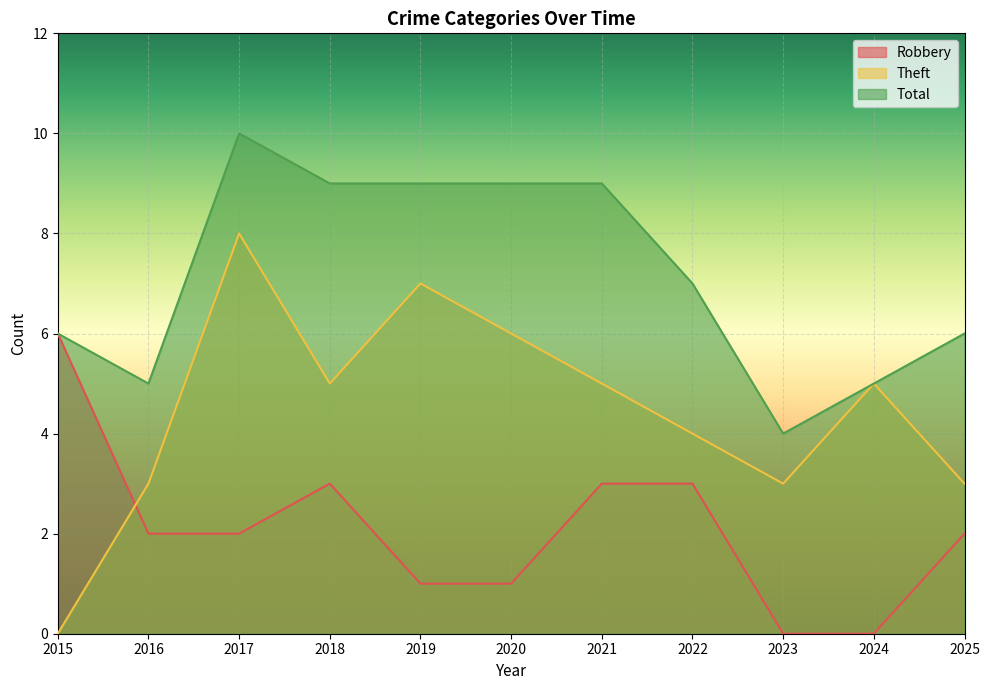

Reading left to right, list all the values displayed in this chart.

Robbery: 2015=6	2016=2	2017=2	2018=3	2019=1	2020=1	2021=3	2022=3	2023=0	2024=0	2025=2
Theft: 2015=0	2016=3	2017=8	2018=5	2019=7	2020=6	2021=5	2022=4	2023=3	2024=5	2025=3
Total: 2015=6	2016=5	2017=10	2018=9	2019=9	2020=9	2021=9	2022=7	2023=4	2024=5	2025=6